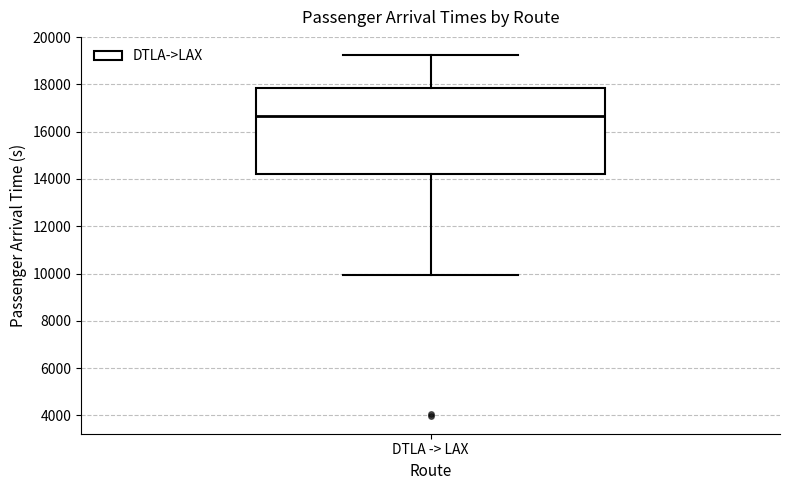

Transcribe this box plot: give where the median line is, the range the box spans, and where the two whiskers end, as read against the y-axis. The values are not printed on the chart, so give them approximately, as read against the axis.

median 16600, box 14200 to 17800, whiskers 10000 to 19200